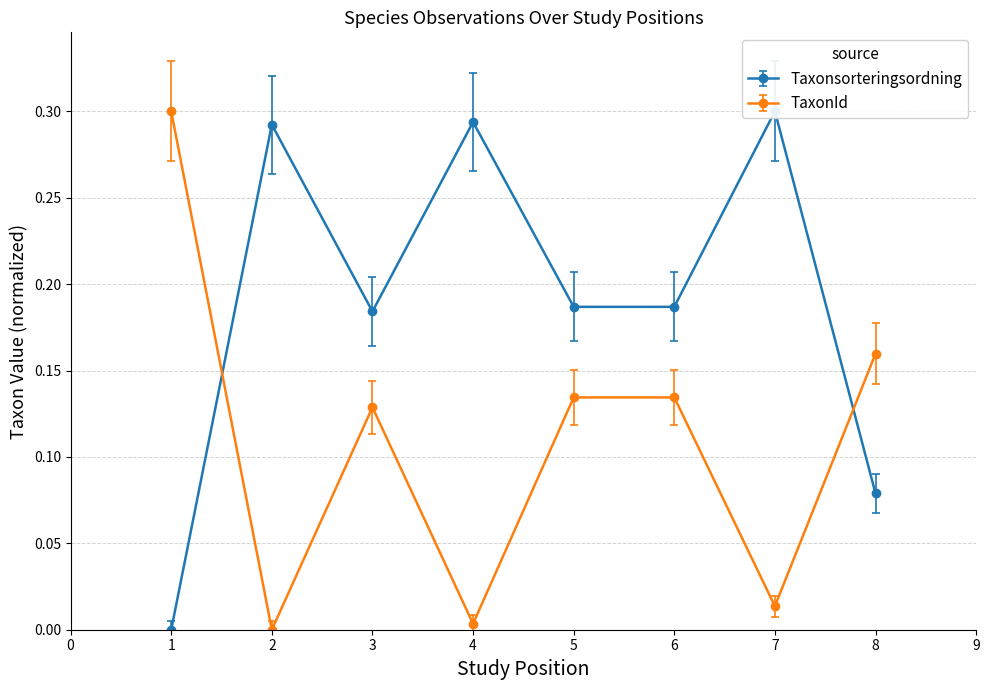

At which category is the sum across all series the highest?

1978-07-25